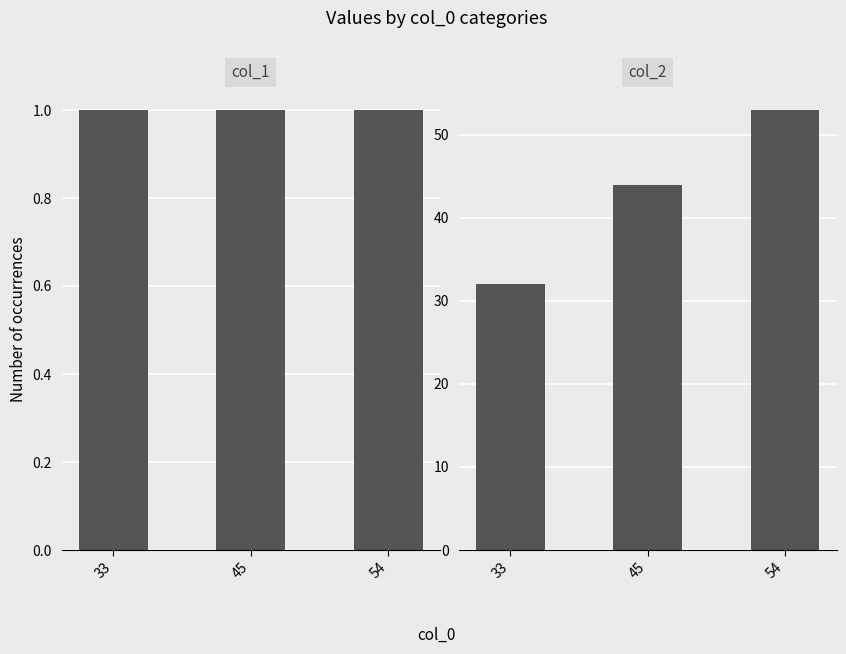

Which category has the lowest value in the col_2 series?

33